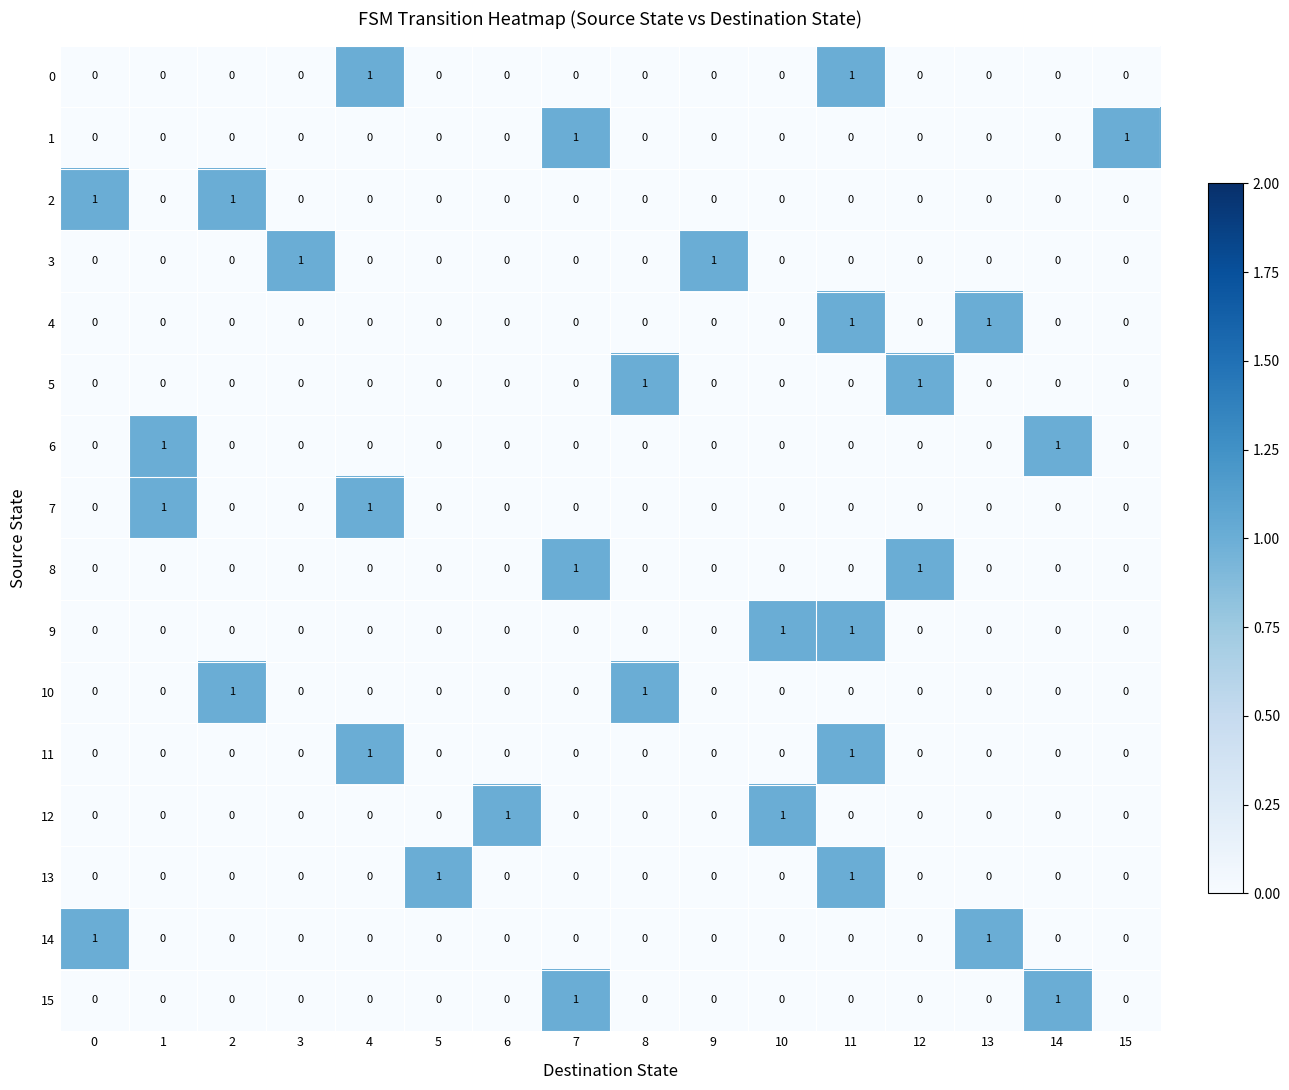

At which category is the sum across all series the highest?

11